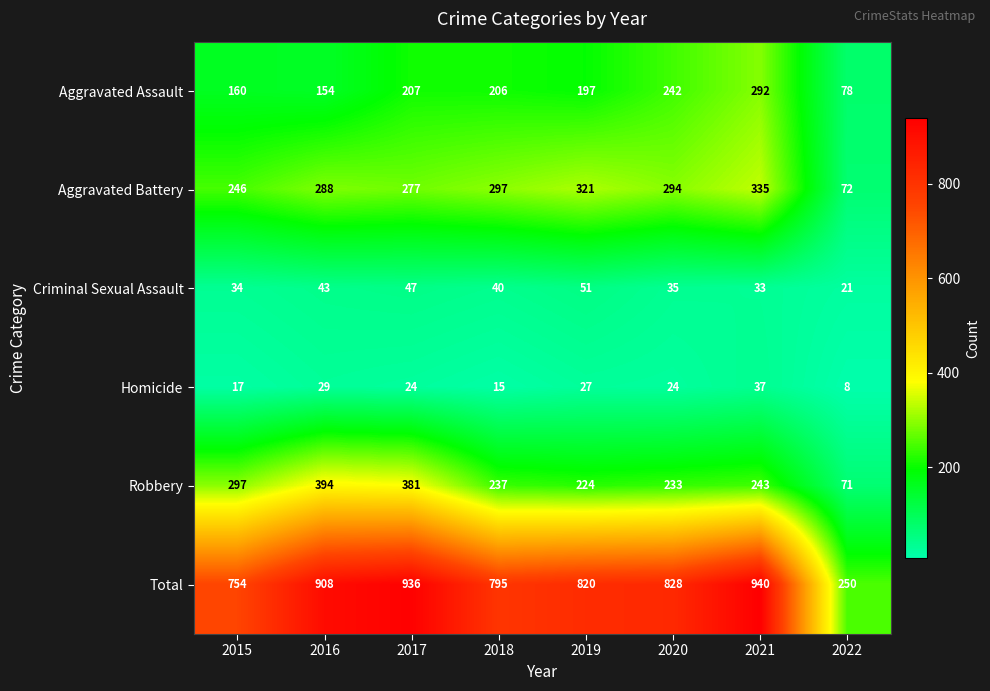

Rank the series at 2018 from highest to lowest value.

Total, Aggravated Battery, Robbery, Aggravated Assault, Criminal Sexual Assault, Homicide